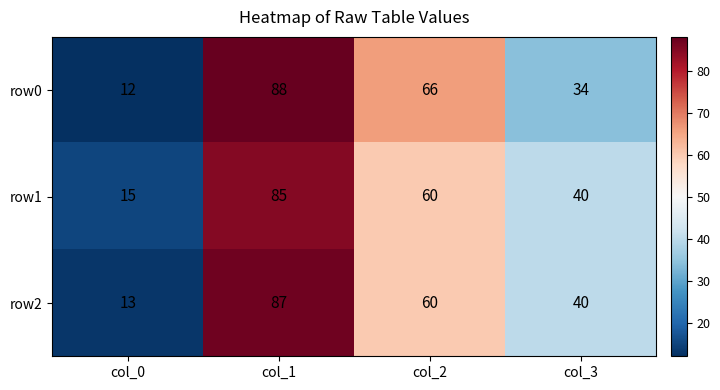

What is the maximum value for row0?

88